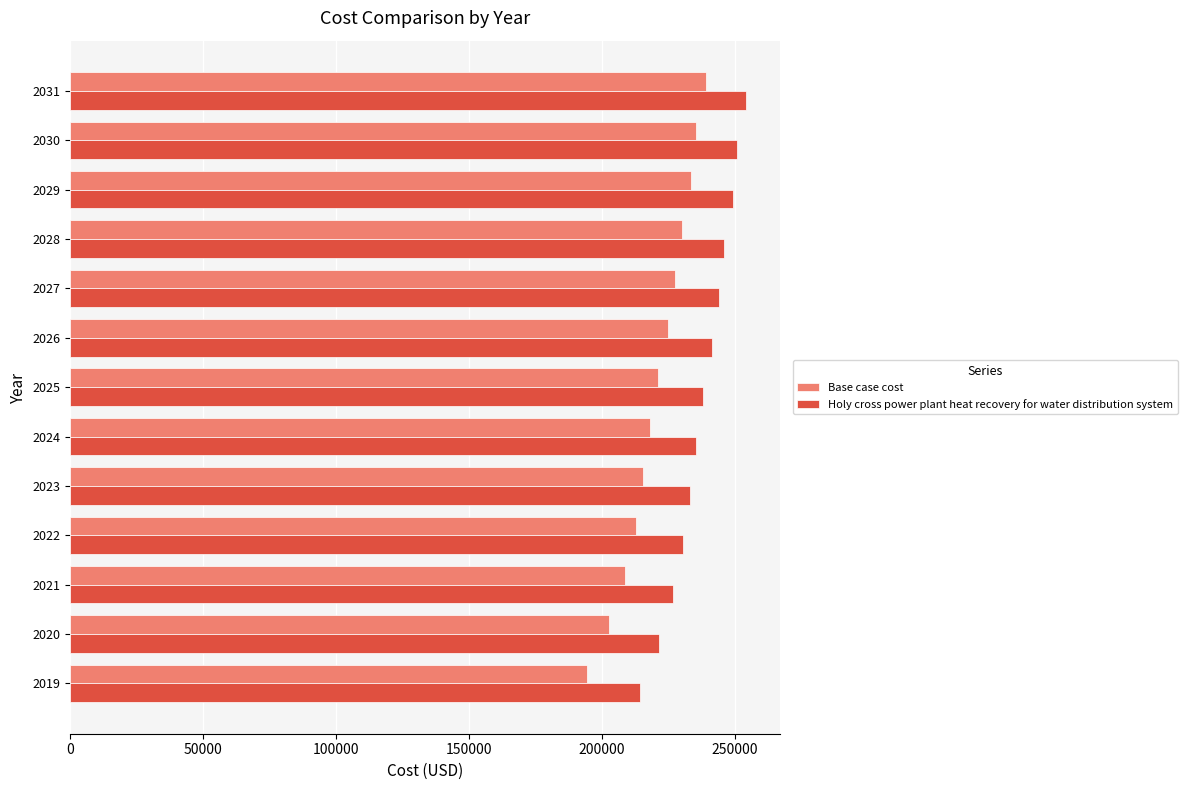

Which series has the largest range (max minus min)?

Base case cost